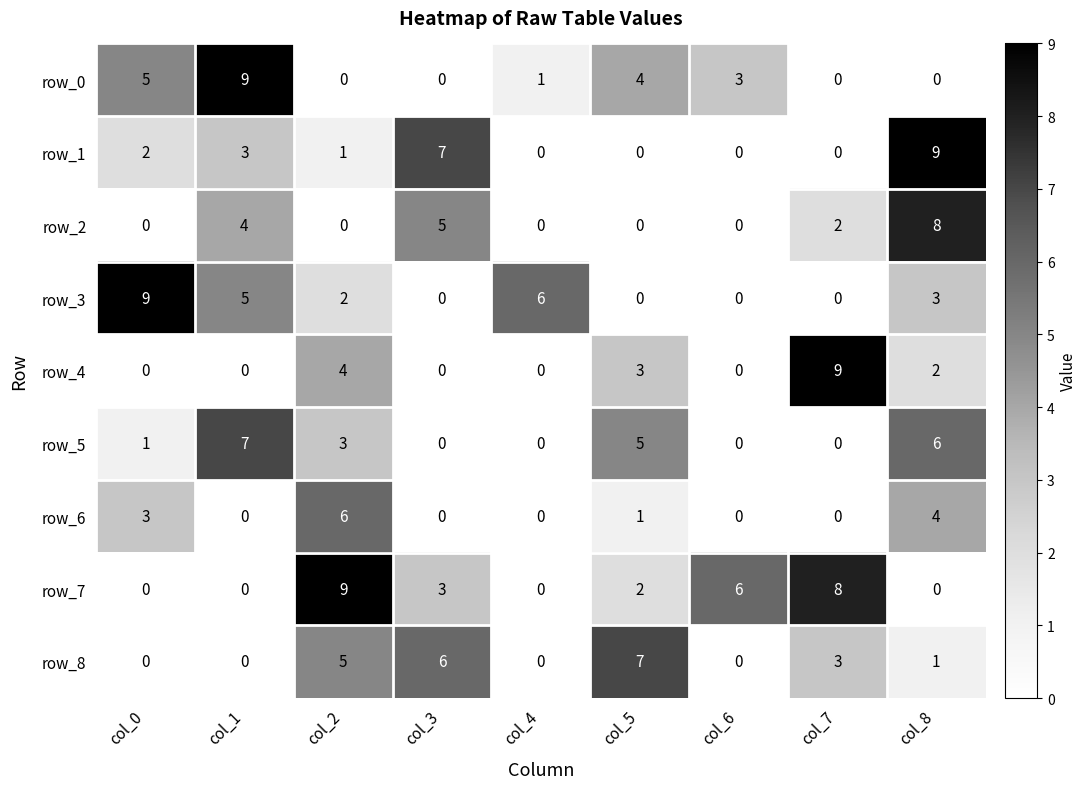

What is the highest value of the row_7 series?

9